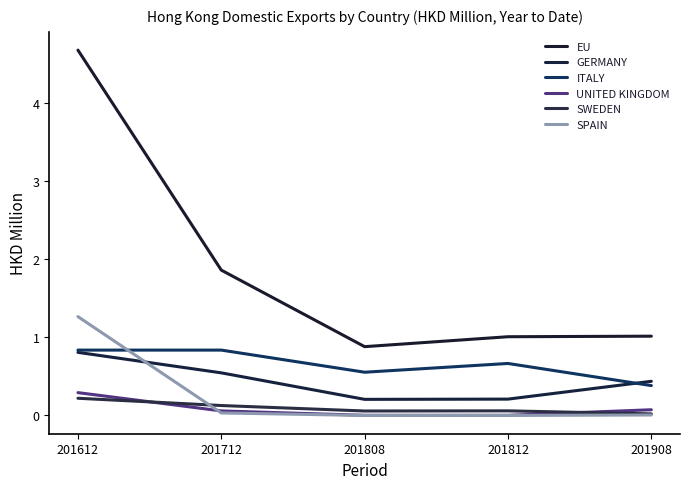

Is this an area chart (filled region under the line)?

No